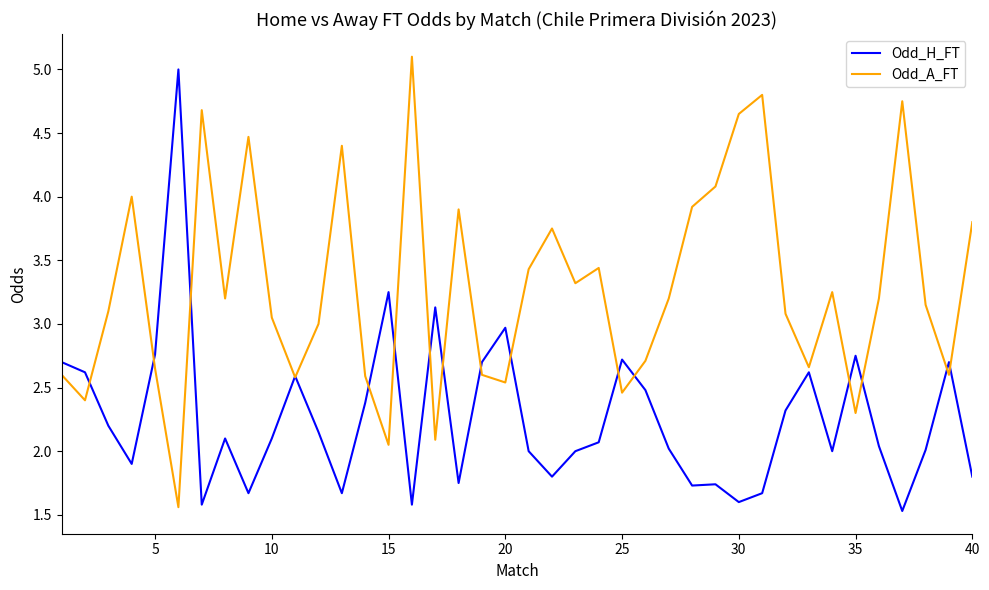

List the series in order of their overall mean, highest first.

Odd_A_FT, Odd_H_FT